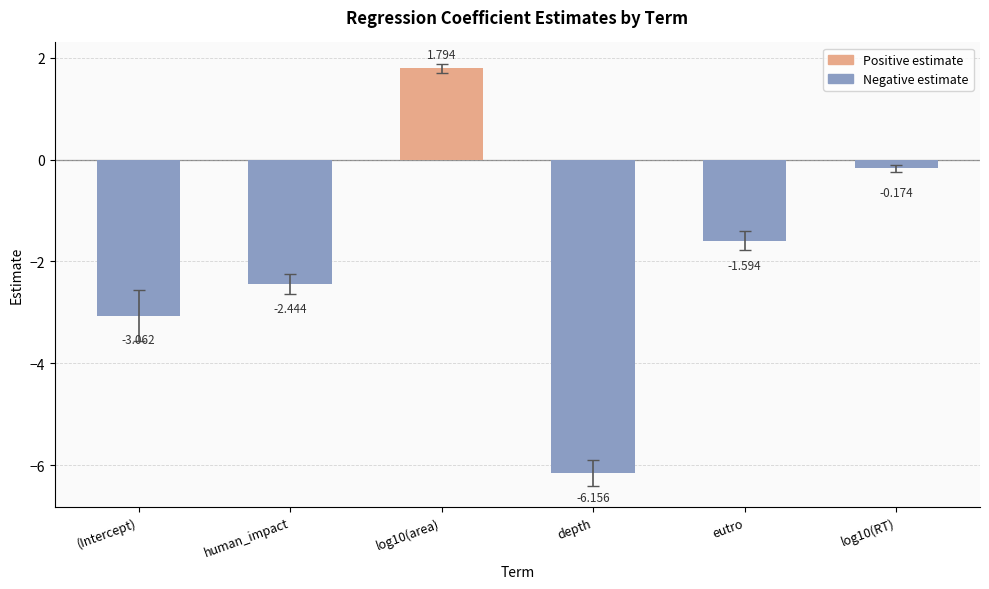

Where is the data nearest to the value -2?

eutro